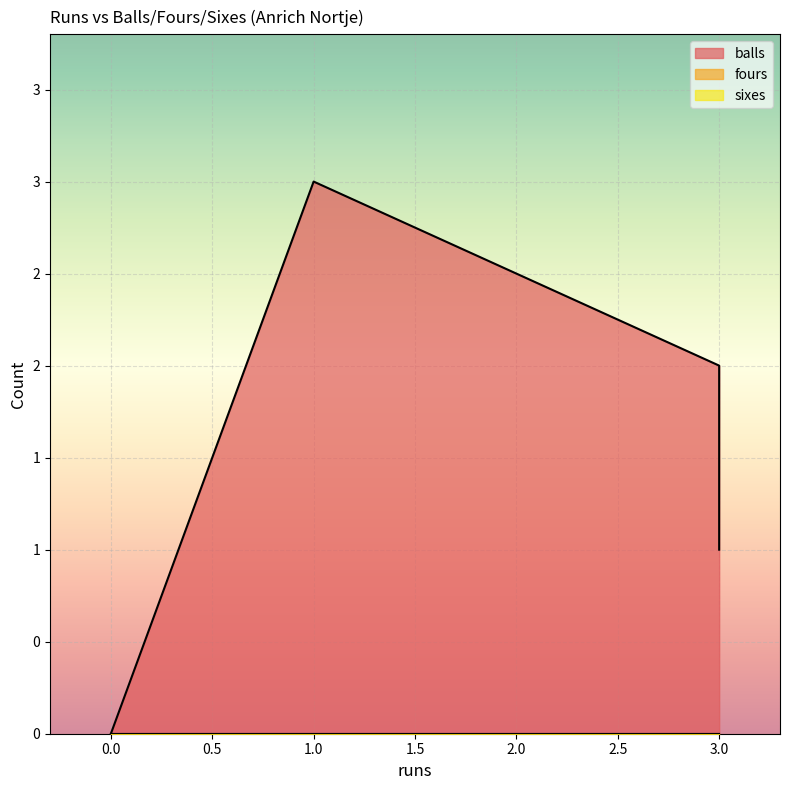

True or false: balls and sixes cross at least once.

False